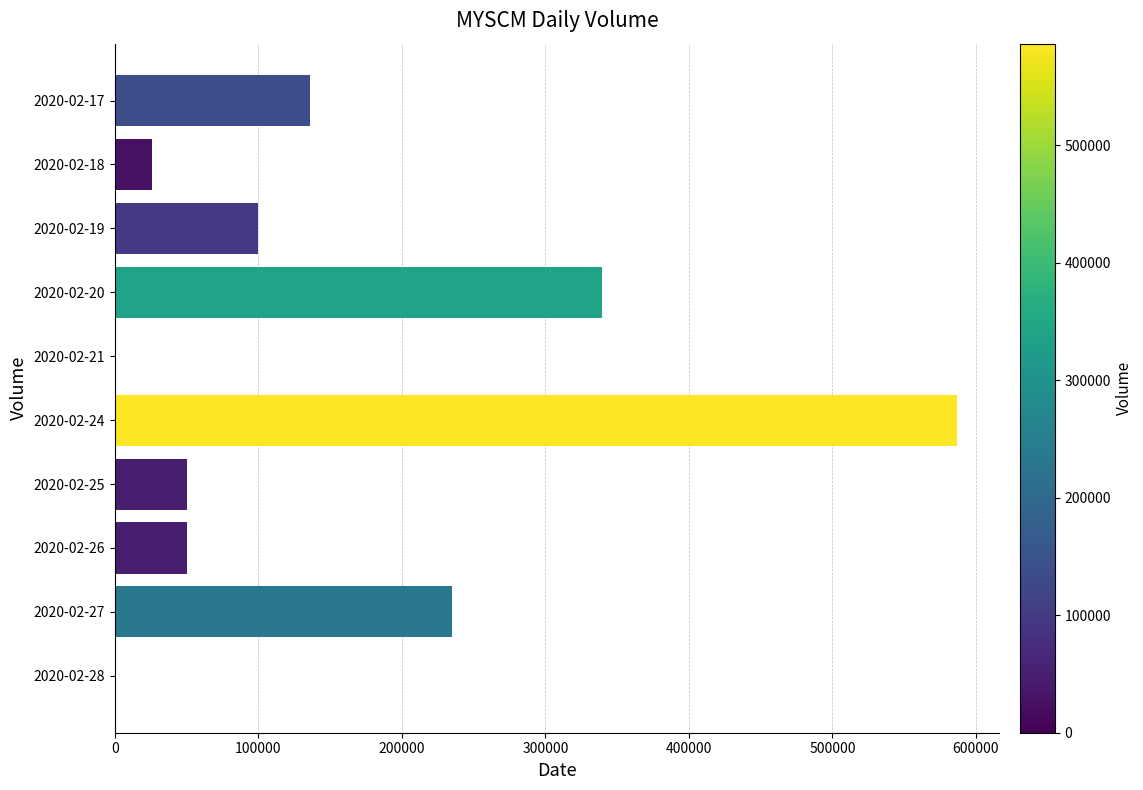

What is the change in value from 2020-02-17 to 2020-02-20?

+203800